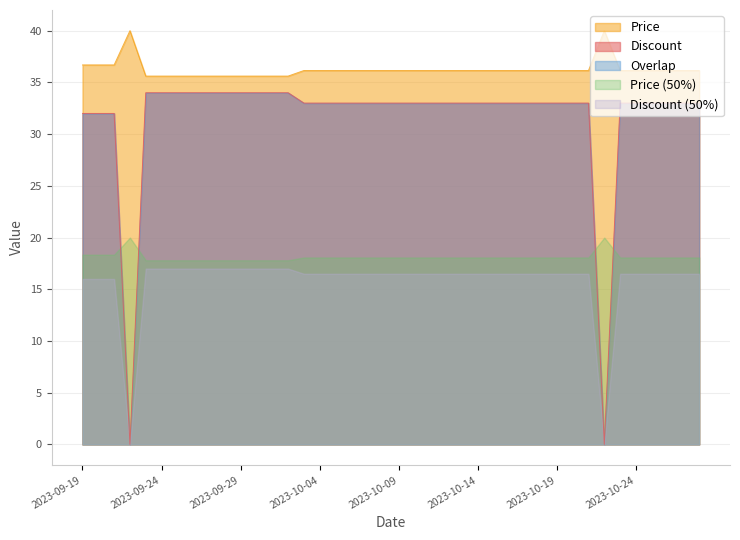

Is it true that Price equals 24.9 at 2023-10-17?

False